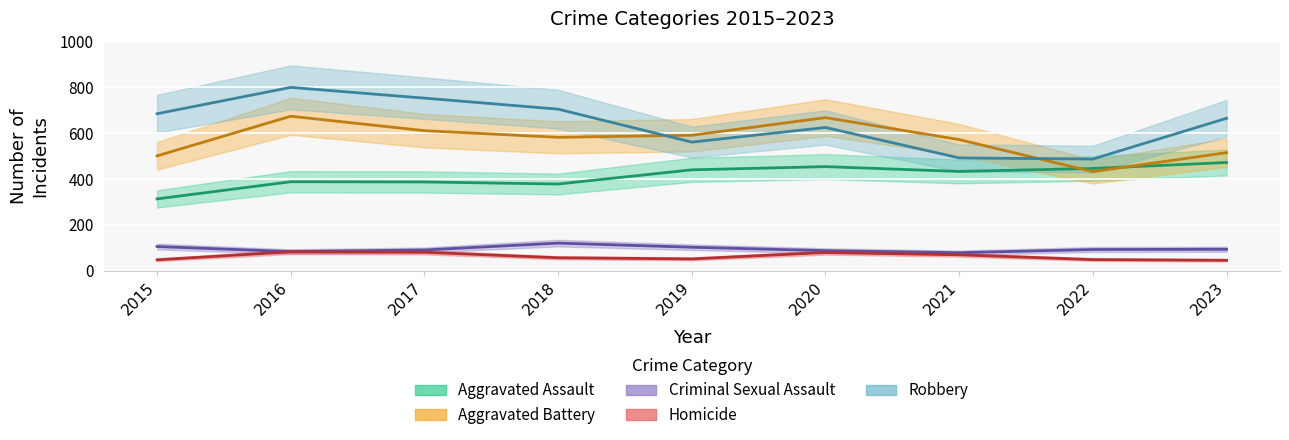

At which label does Aggravated Battery first exceed 582?

2016